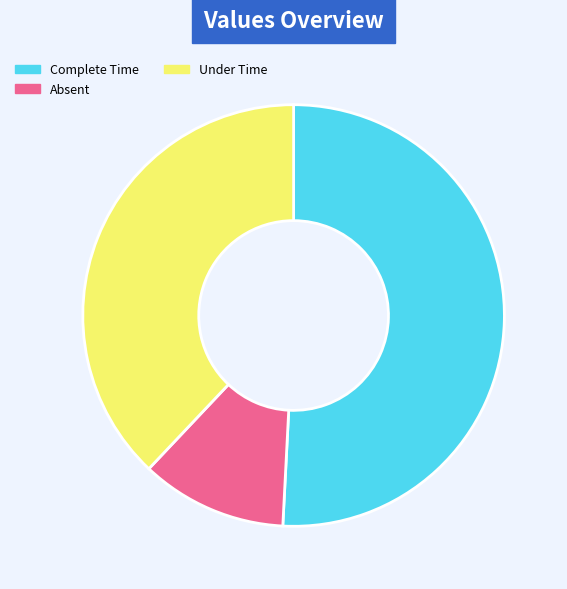

Do Absent and Complete Time together represent more than half of the pie?

Yes